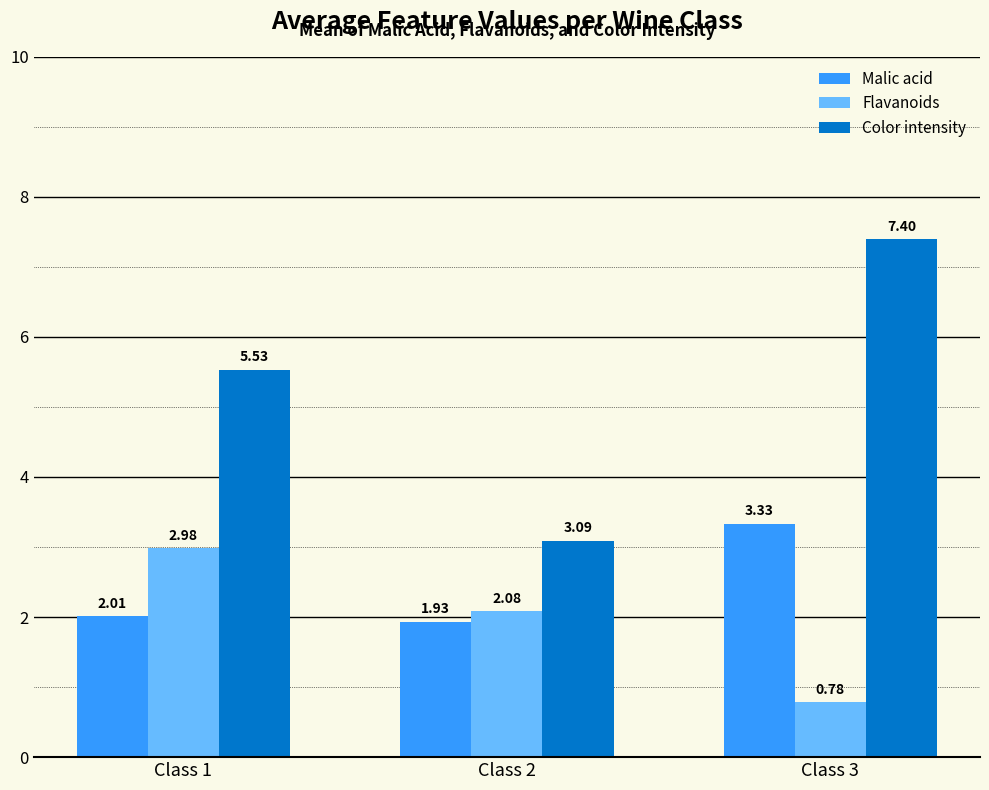

What is the difference between the highest and lowest values at Class 2?

1.2